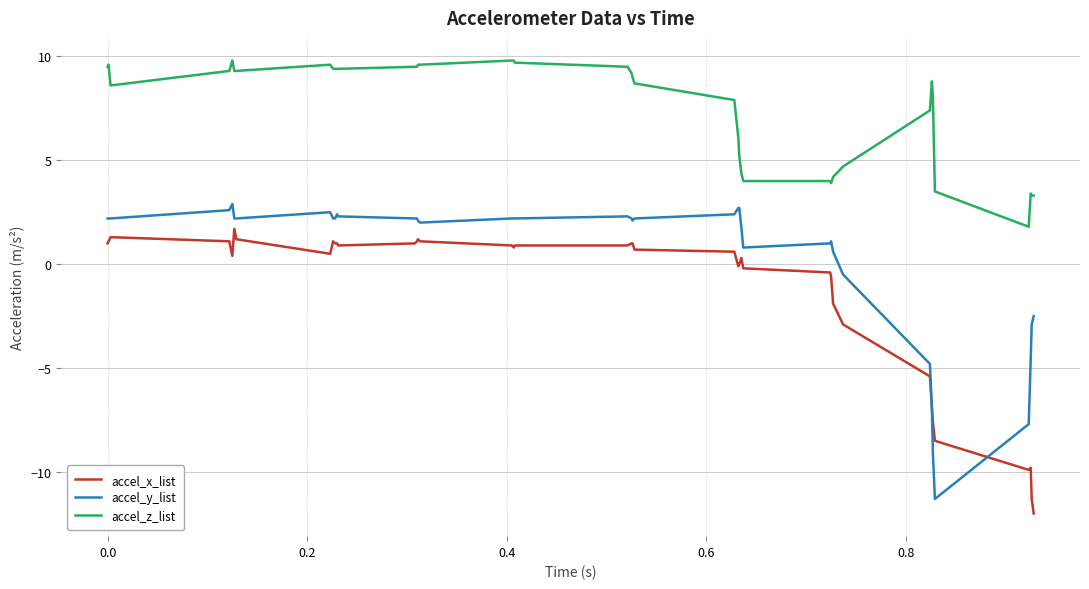

What is the minimum value shown in the chart?

-12.0